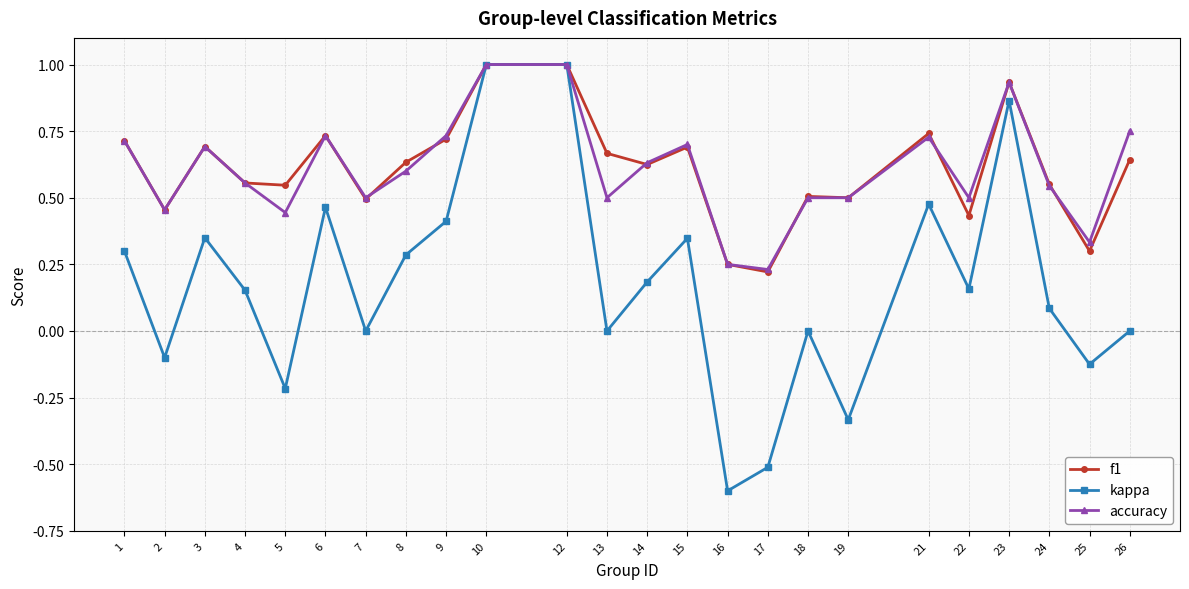

What is the value of the accuracy point at the 10th from the left?

1.0